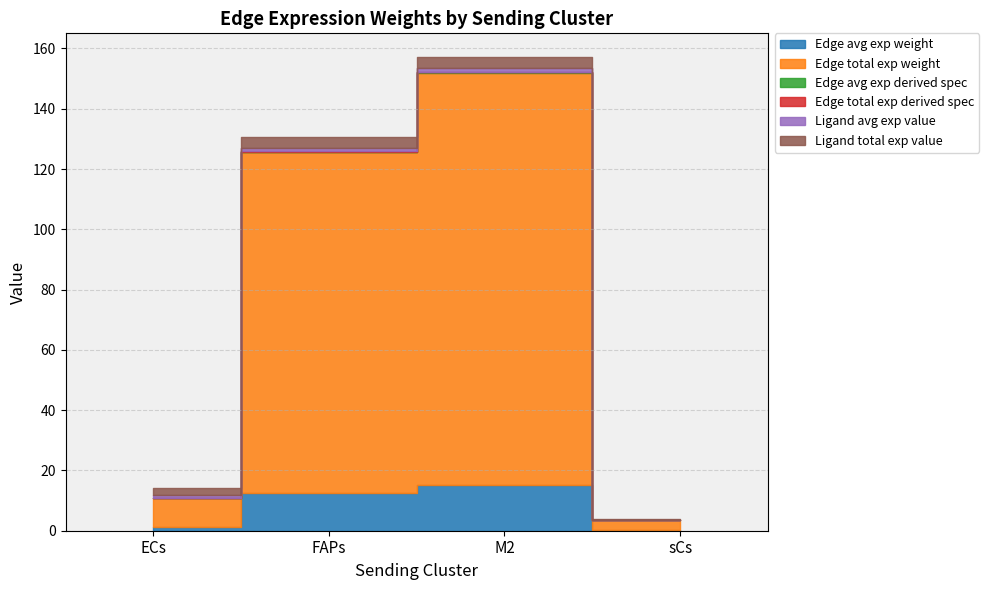

What is the total value across all series at ECs?

14.2